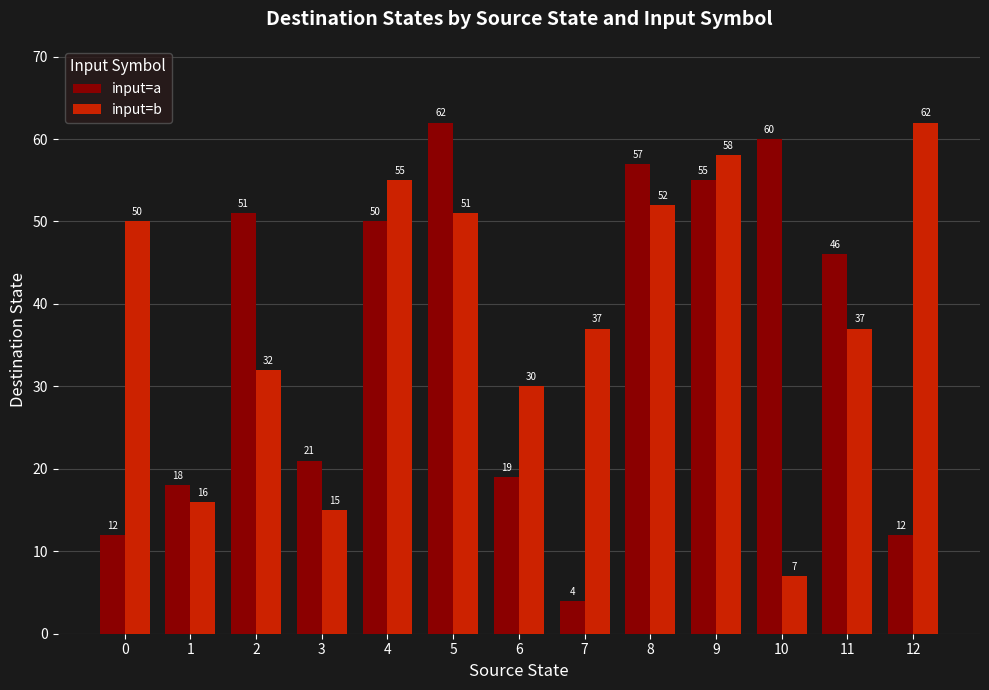

What is the greatest value displayed?

62